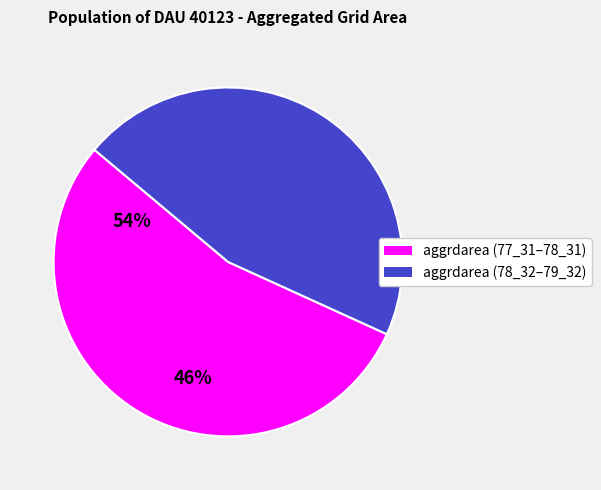

Is there any slice that represents more than half of the pie?

Yes